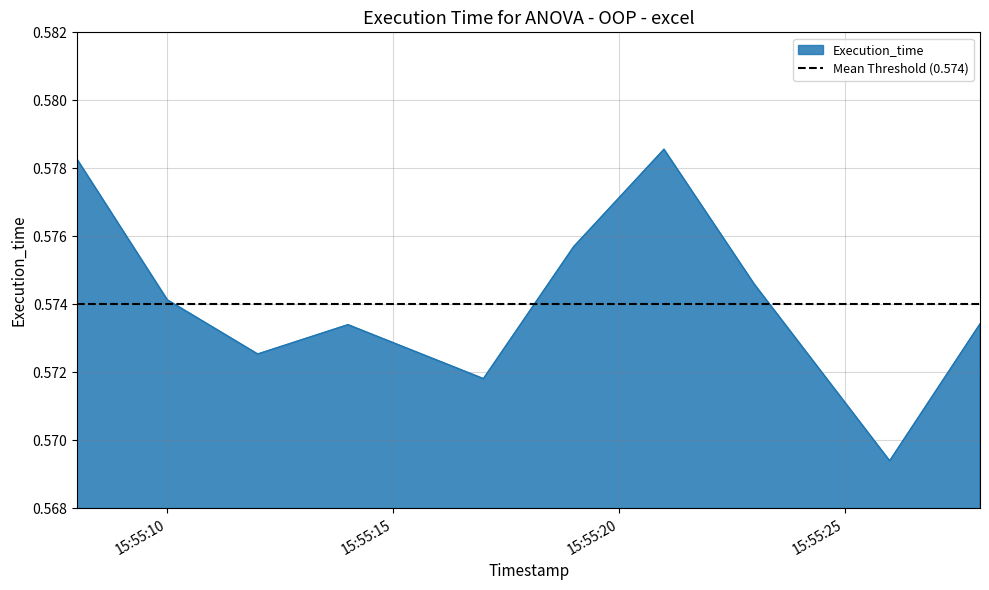

Reading left to right, transcribe all the data shown in this chart.

0.6	0.6	0.6	0.6	0.6	0.6	0.6	0.6	0.6	0.6